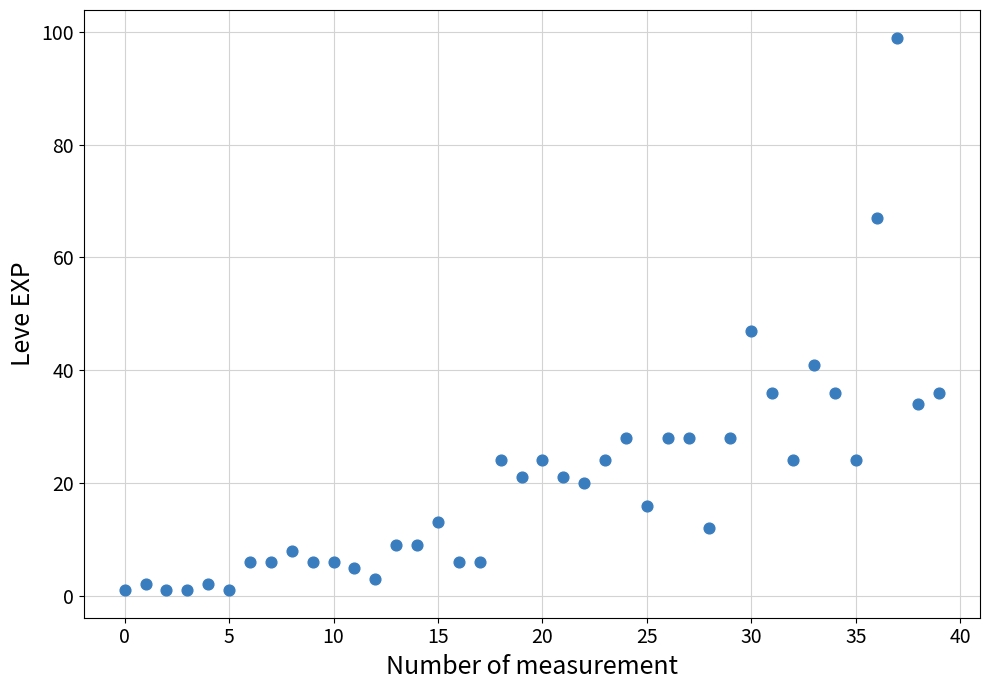

What is the range of Y values (max minus min)?

98